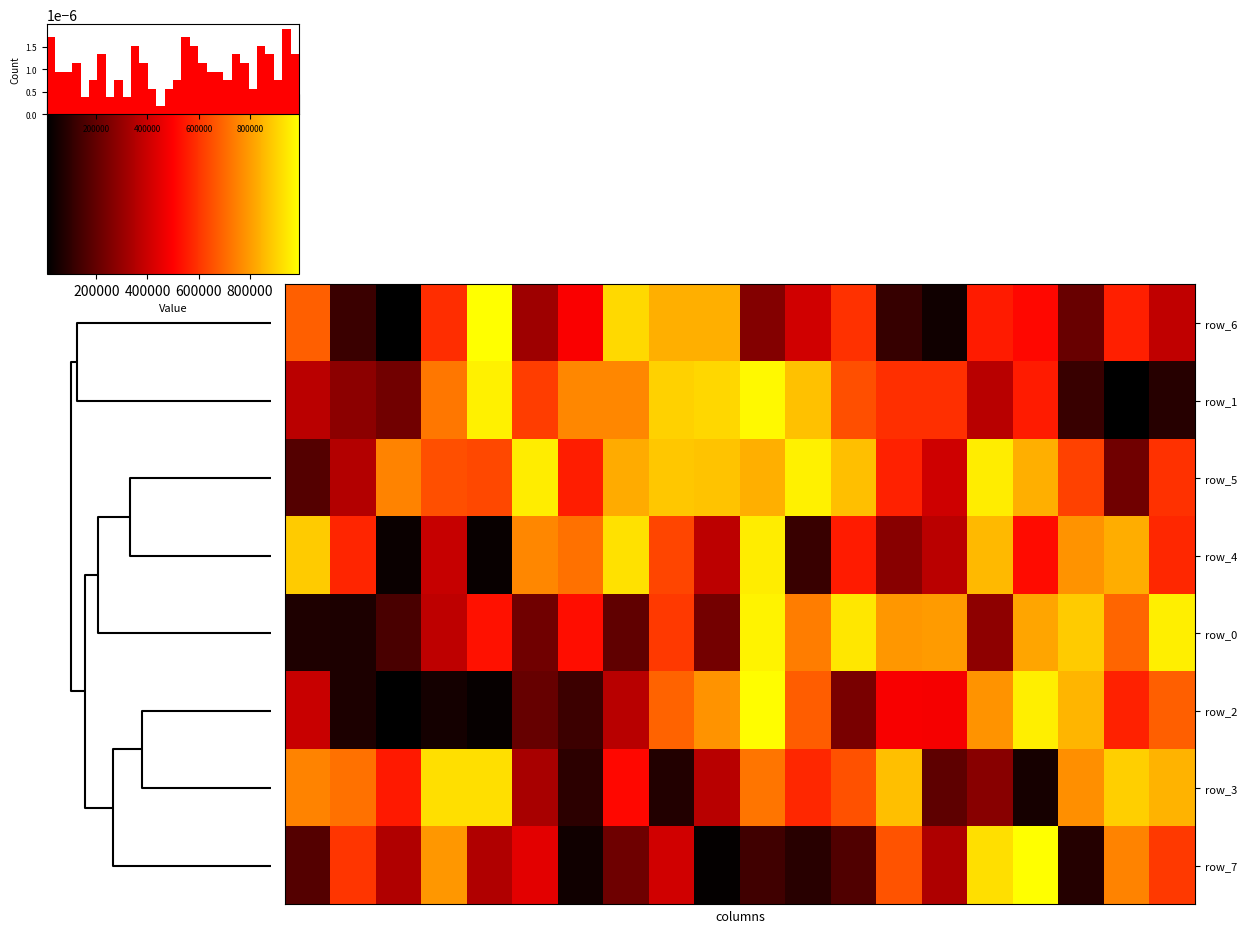

What is the difference between the highest and lowest values at 0.0?

820514